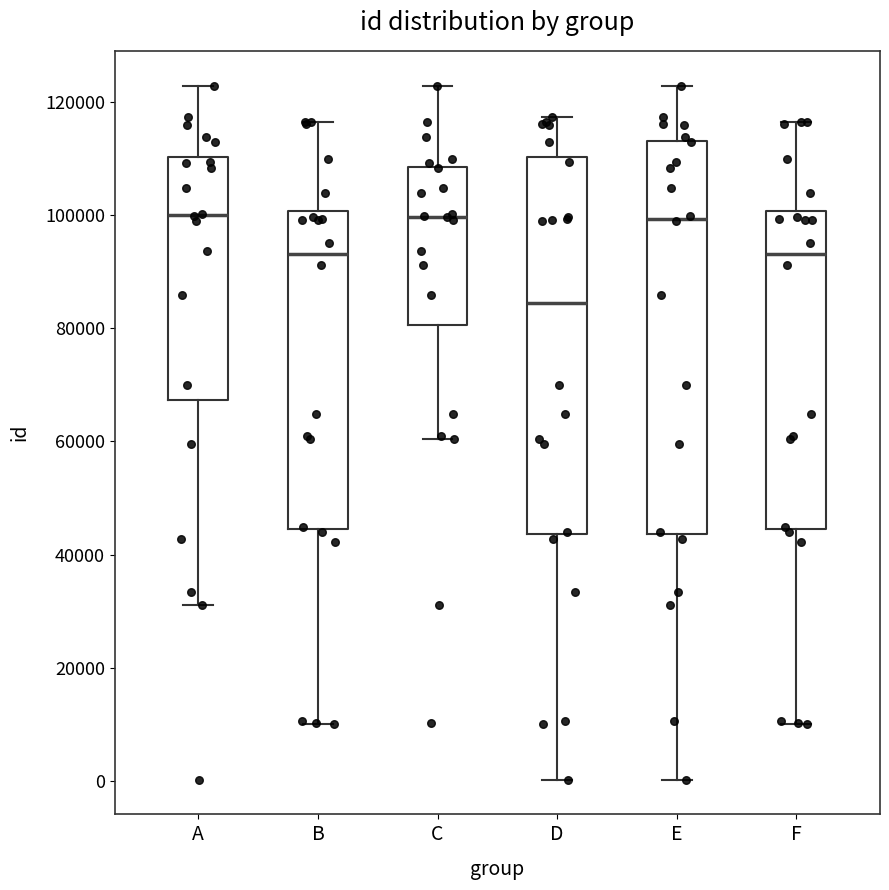

Where does the median line of the box for A sit on the y-axis? The values are not printed on the chart, so give them approximately, as read against the axis.

100000